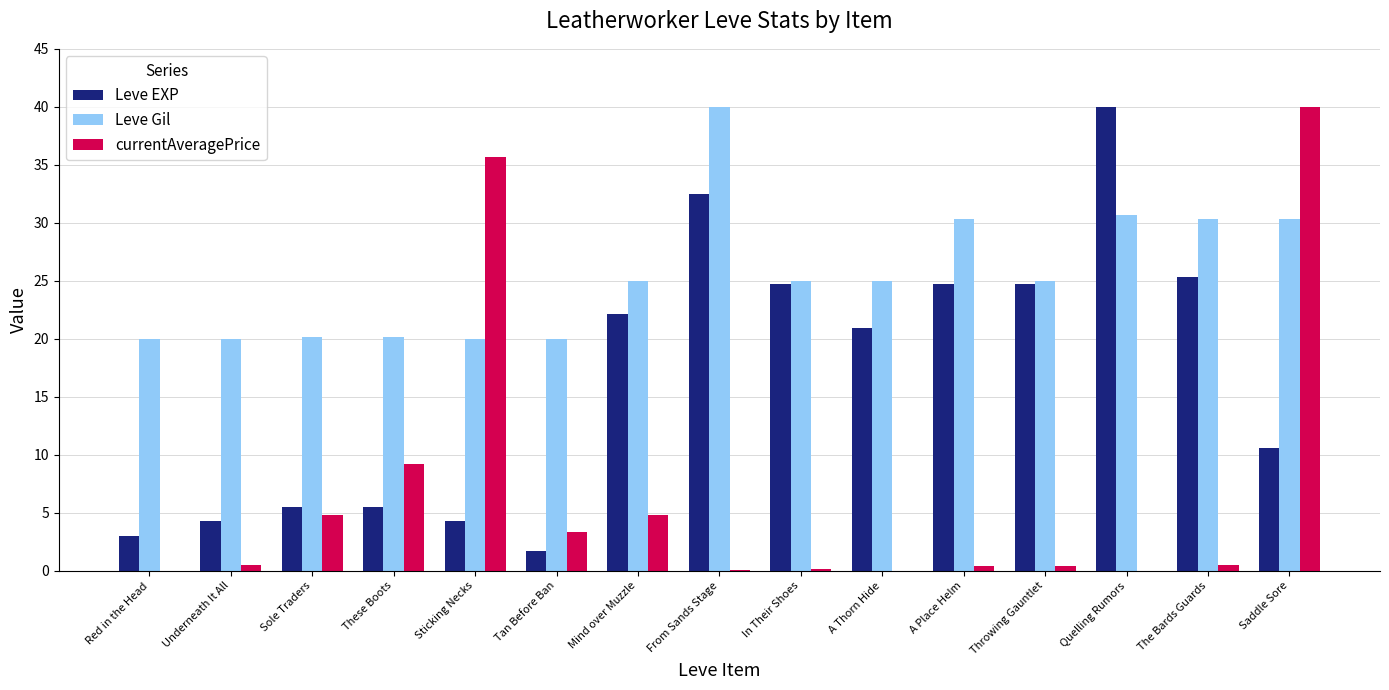

Which category has the highest value in the Leve Gil series?

From Sands Stage